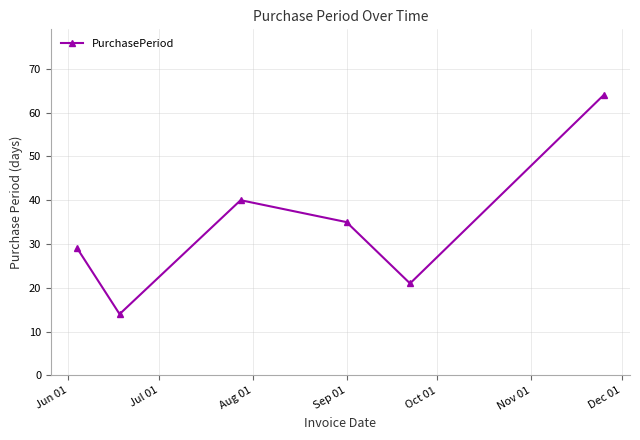

How many interior local peaks (higher than both neighbors) does the data have?

1